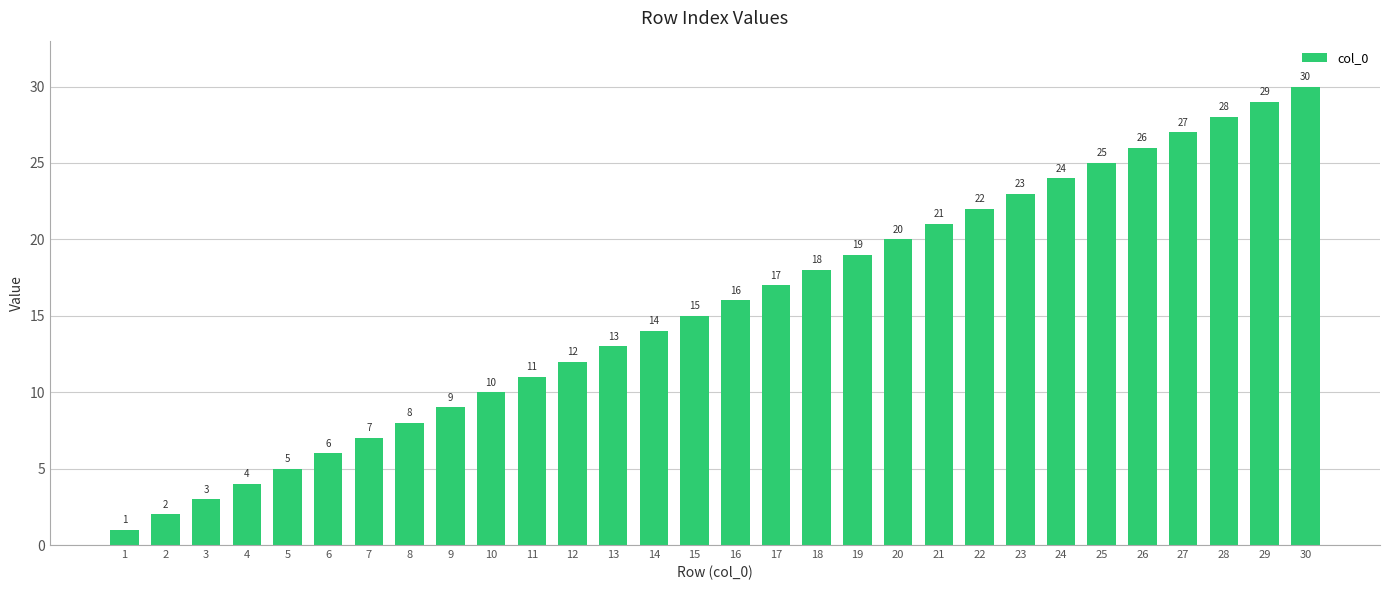

What is the value of the 5th bar from the left?

5